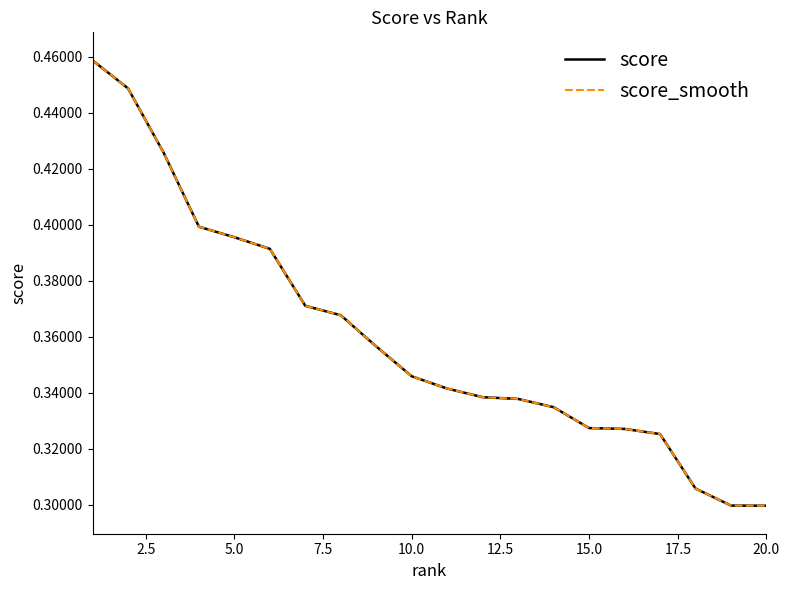

Is this an area chart (filled region under the line)?

No